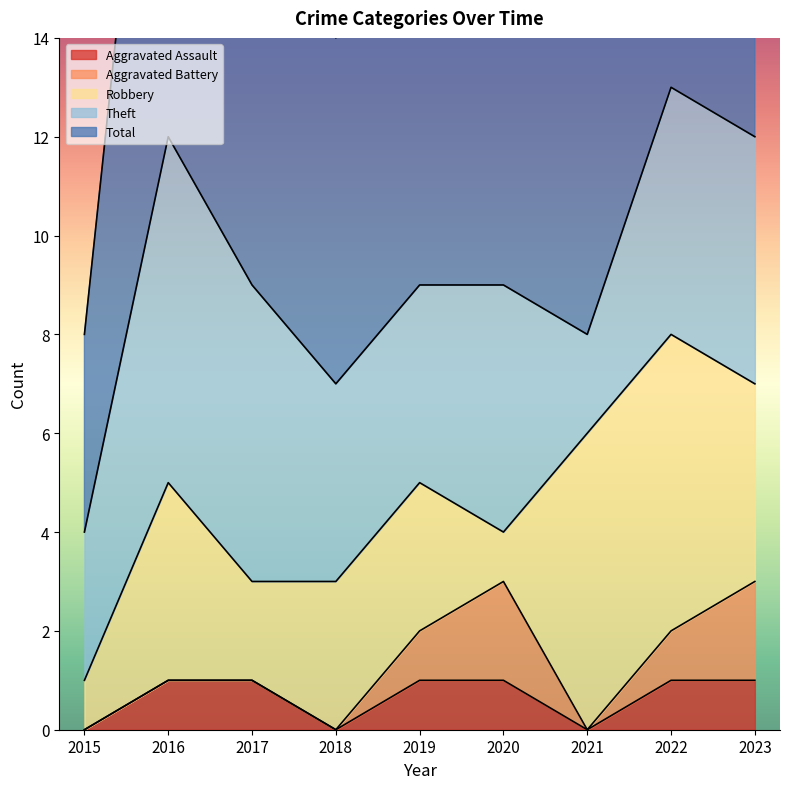

Reading left to right, extract all data points from this chart.

Aggravated Assault: 0	1	1	0	1	1	0	1	1
Aggravated Battery: 0	0	0	0	1	2	0	1	2
Robbery: 1	4	2	3	3	1	6	6	4
Theft: 3	7	6	4	4	5	2	5	5
Total: 4	12	9	7	9	9	8	13	12